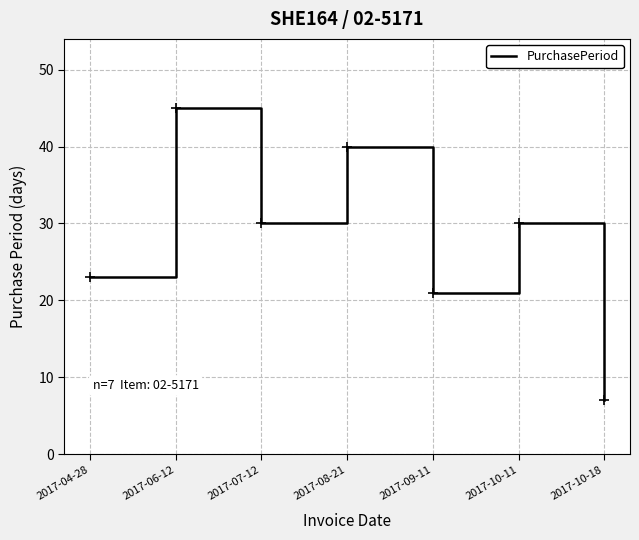

What is the difference between the maximum and second lowest values?

24